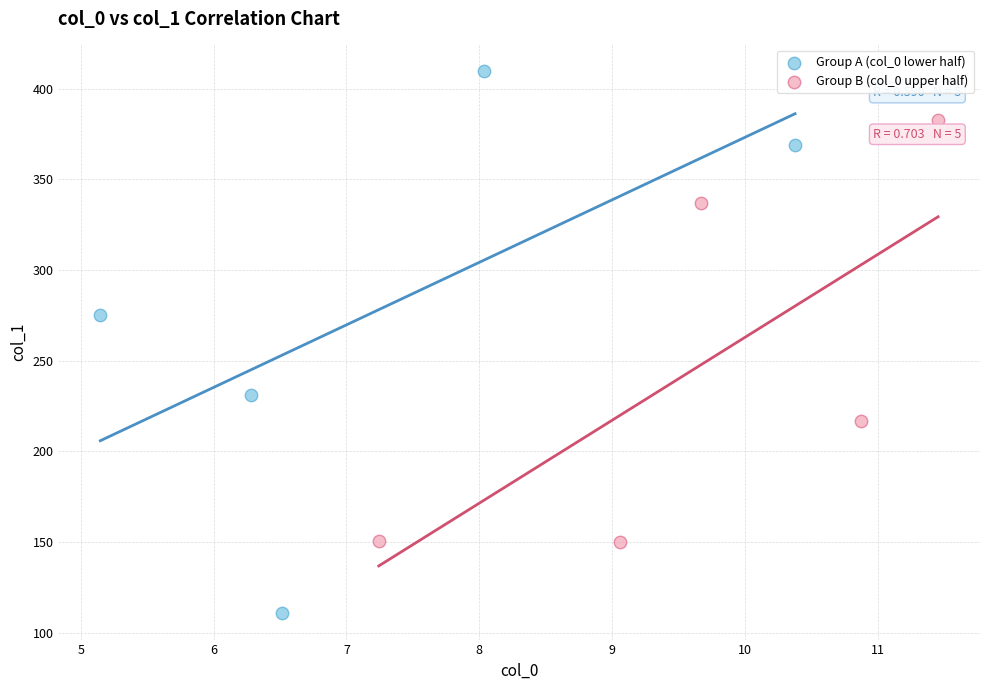

Which series contains the highest Y value?

Group A (col_0 lower half)